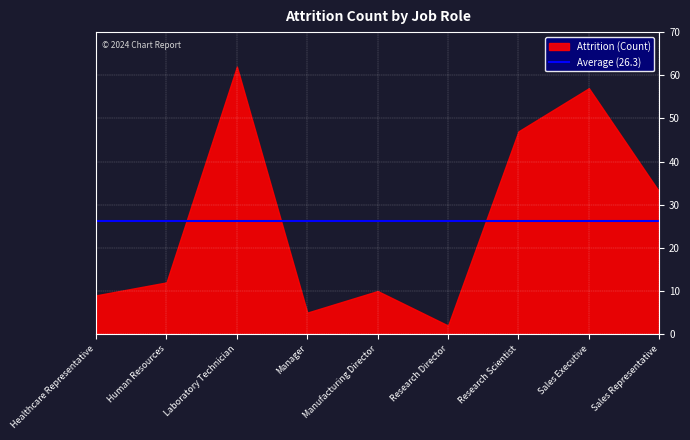

Rank the categories by value from lowest to highest.

Research Director, Manager, Healthcare Representative, Manufacturing Director, Human Resources, Sales Representative, Research Scientist, Sales Executive, Laboratory Technician